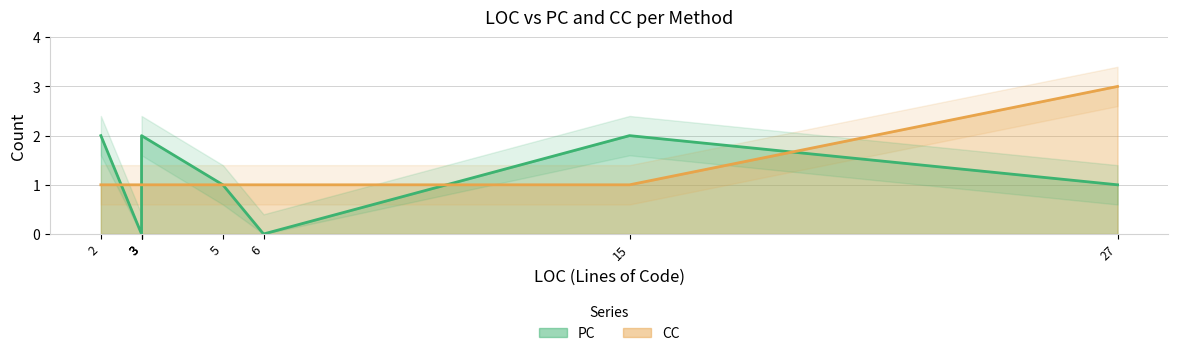

What is the approximate value at 3?

1